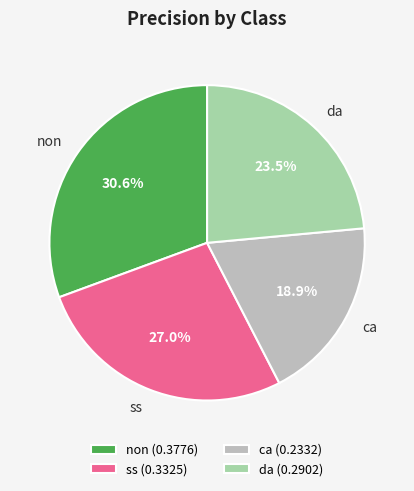

Is ca (0.2332) the majority of the pie?

No